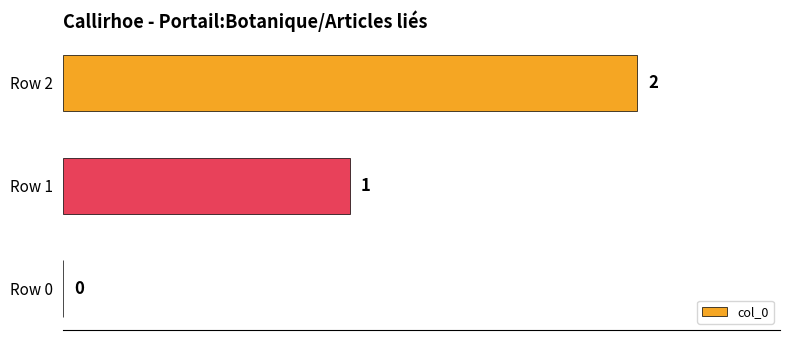

Which category has the highest value across all series?

Row 2